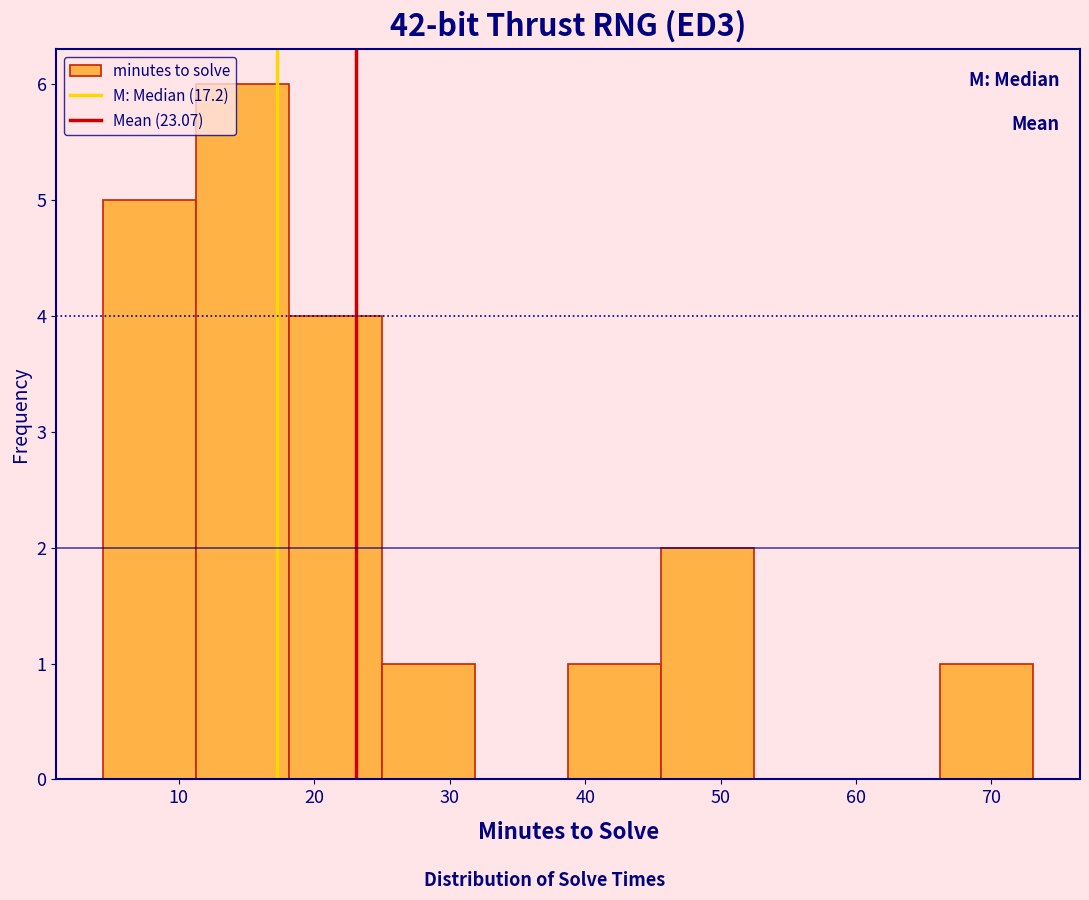

What is the height of the bar covering 46 to 52 on the x-axis? Neither the bar edges nor the heights are printed on the chart, so give them approximately, as read against the axes.

2